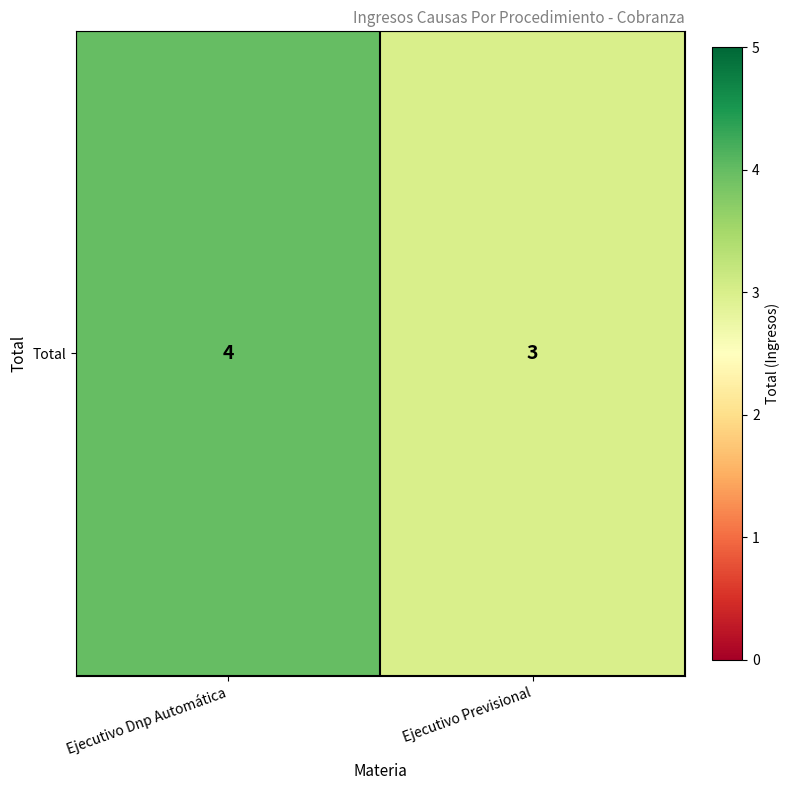

Read the value at Ejecutivo Previsional.

3